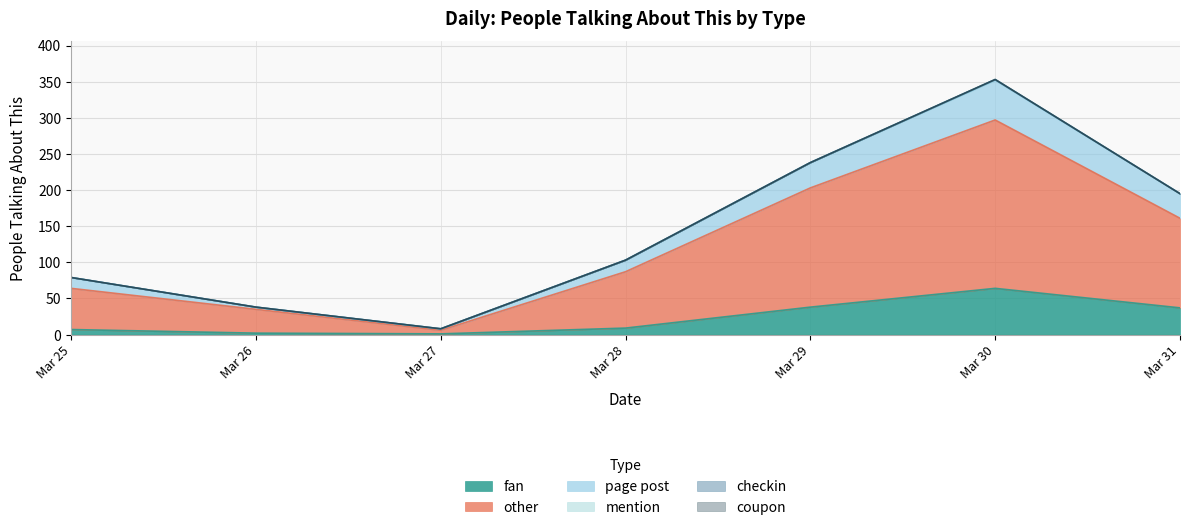

What is the greatest value displayed?

352